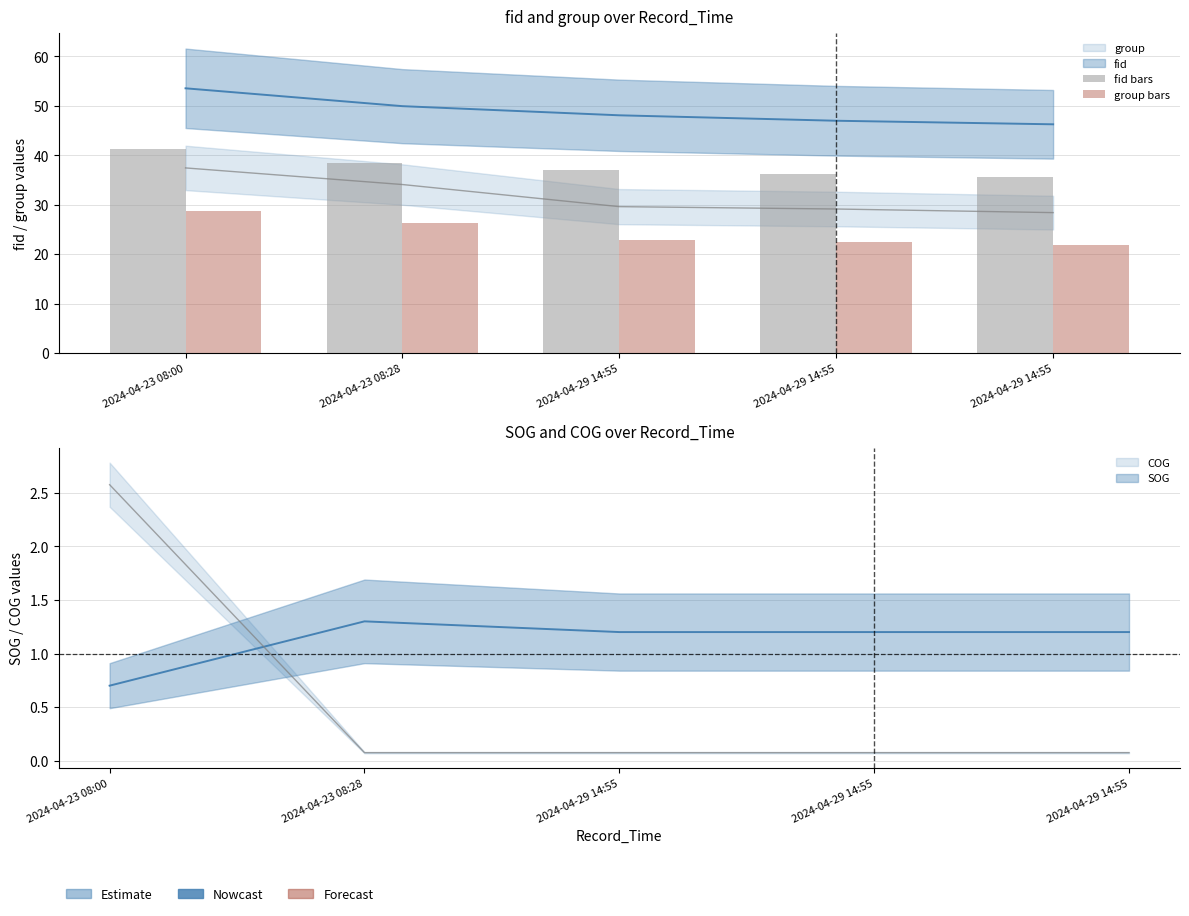

What is the total value across all series at 2024-04-23 08:00?

70.0